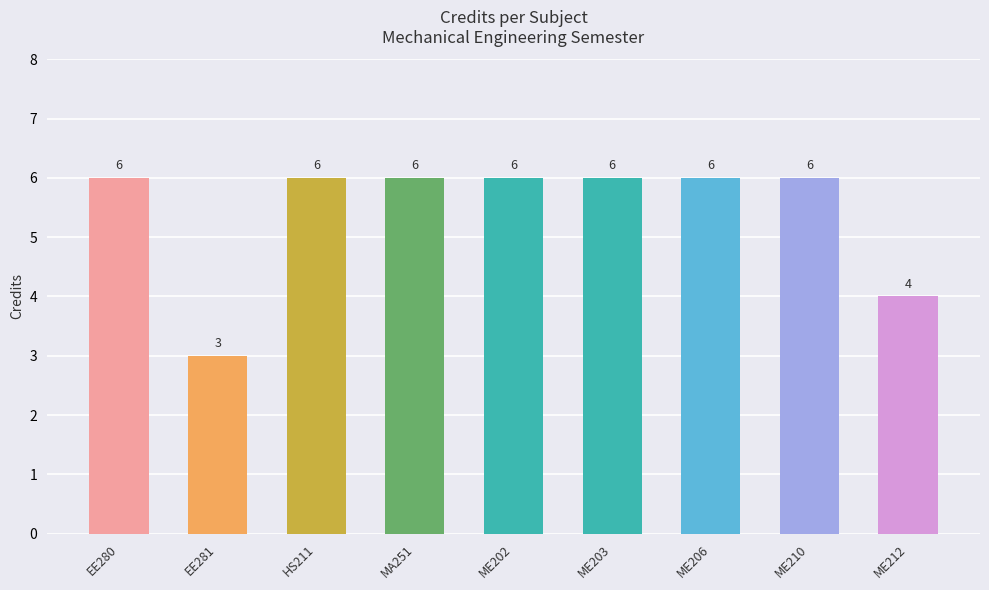

Reading right to left, transcribe all the data shown in this chart.

ME212=4	ME210=6	ME206=6	ME203=6	ME202=6	MA251=6	HS211=6	EE281=3	EE280=6